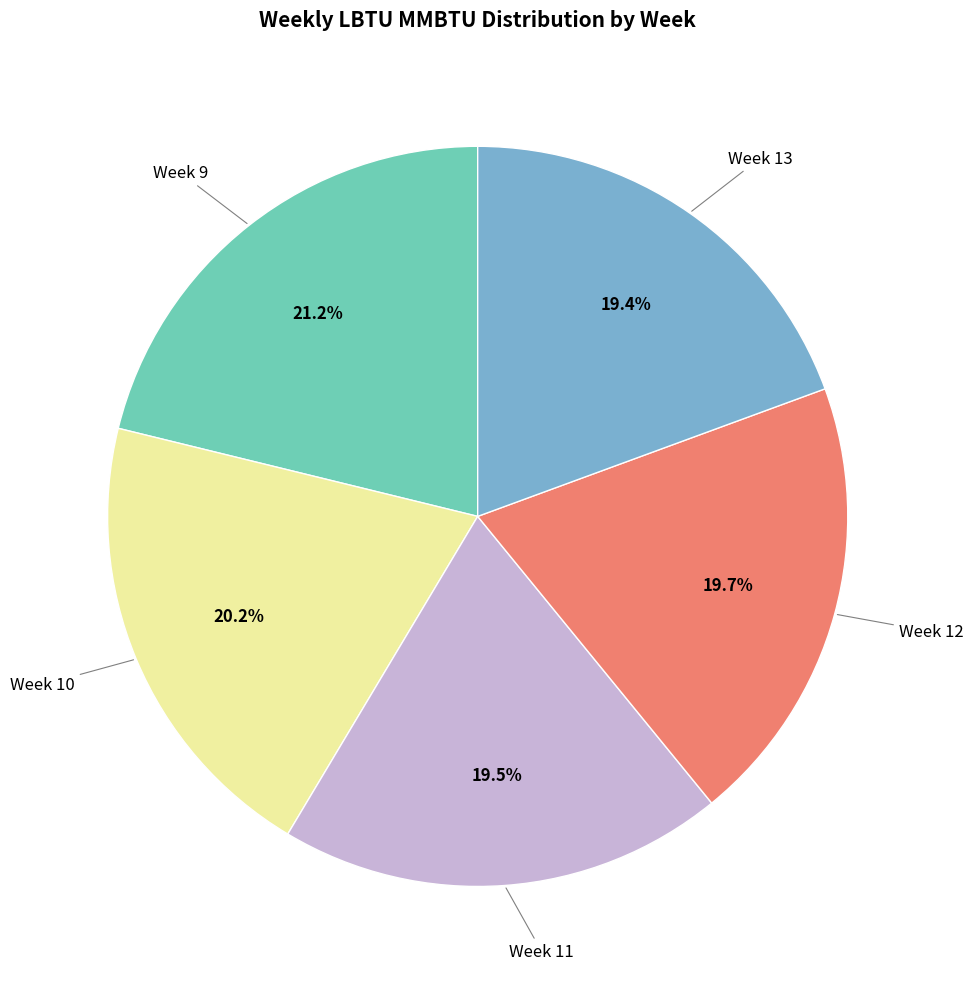

Is there a majority slice in this chart?

No